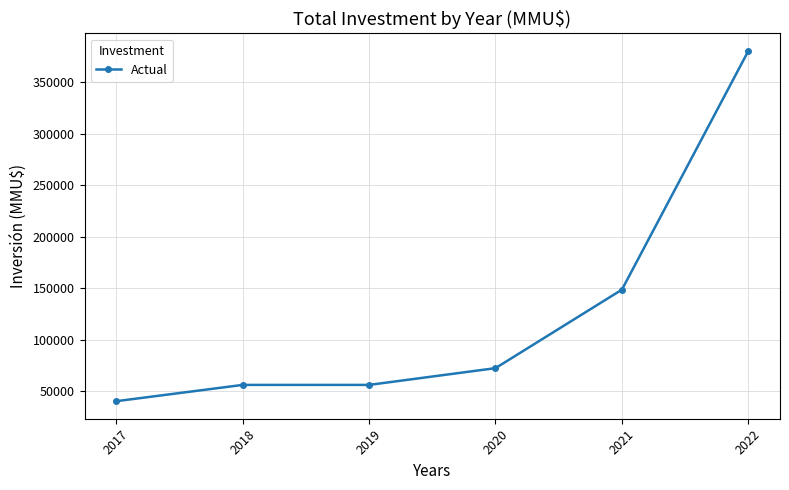

Which has a higher value, 2021 or 2018?

2021